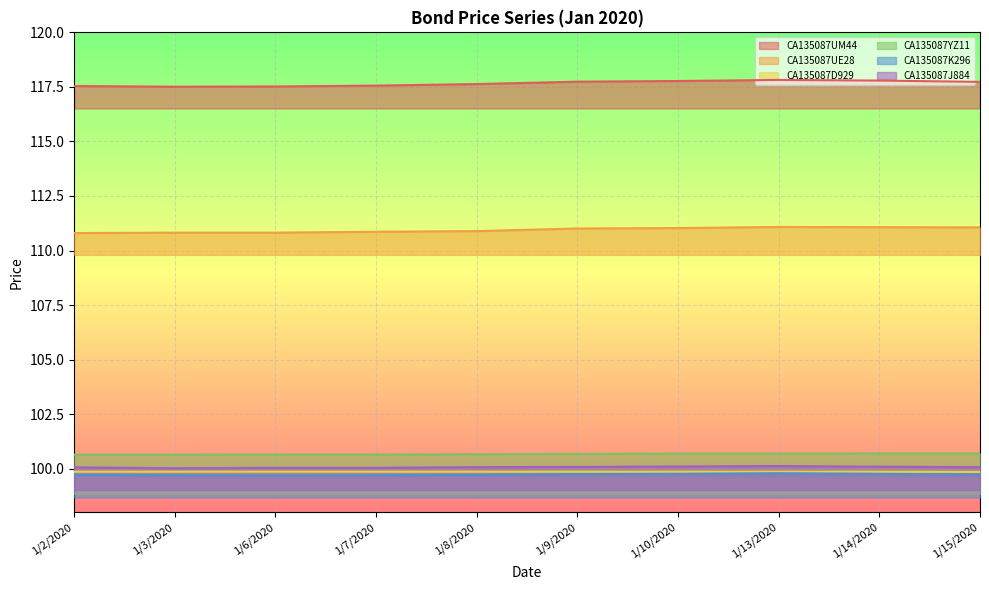

What is the label of the 7th point from the right?

1/7/2020